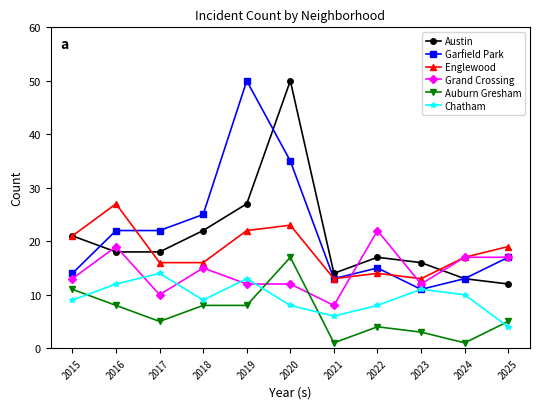

Is it true that Chatham equals 13 at 2019?

True